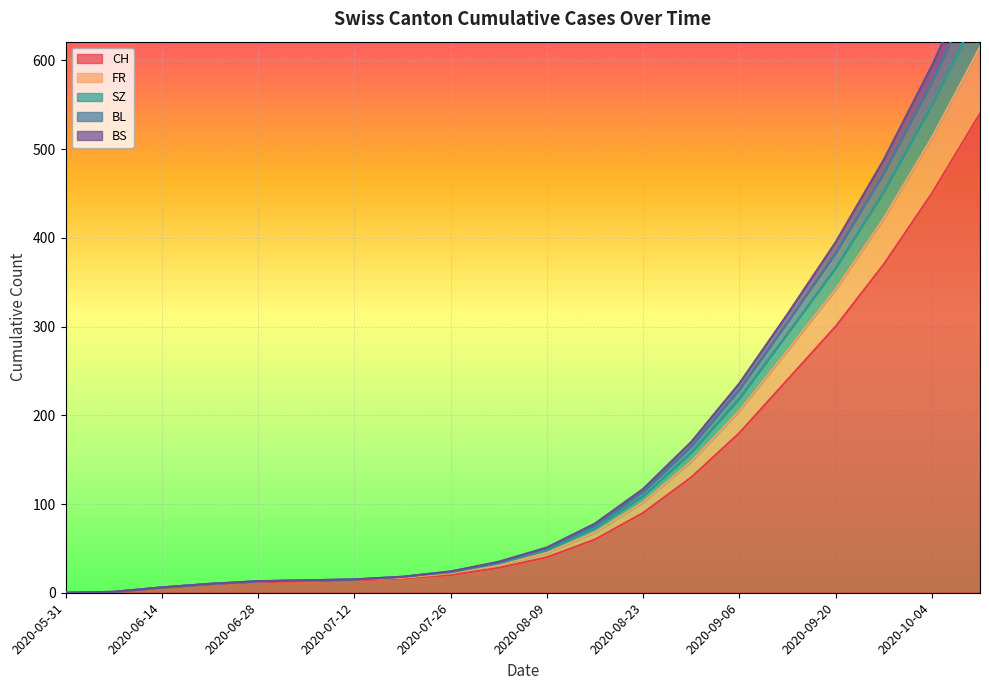

The CH series shows 90 at 2020-08-23. True or false?

True